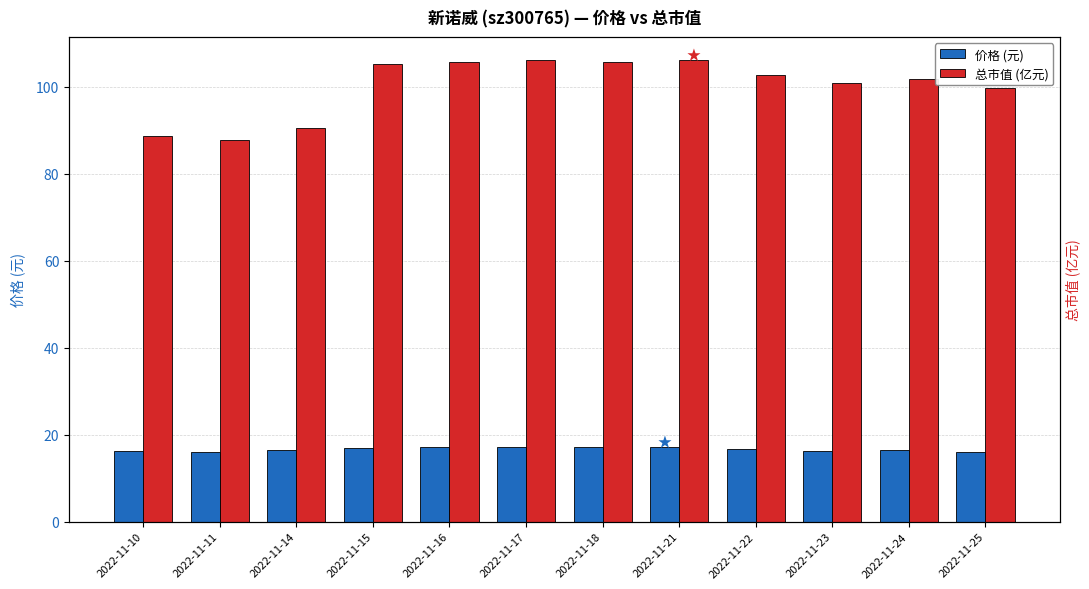

Reading right to left, extract all data points from this chart.

价格 (元): 2022-11-25=16.1	2022-11-24=16.5	2022-11-23=16.3	2022-11-22=16.6	2022-11-21=17.2	2022-11-18=17.1	2022-11-17=17.1	2022-11-16=17.1	2022-11-15=17.0	2022-11-14=16.6	2022-11-11=16.1	2022-11-10=16.3
总市值 (亿元): 2022-11-25=99.8	2022-11-24=101.9	2022-11-23=101.0	2022-11-22=102.8	2022-11-21=106.2	2022-11-18=105.7	2022-11-17=106.2	2022-11-16=105.7	2022-11-15=105.2	2022-11-14=90.6	2022-11-11=87.9	2022-11-10=88.8